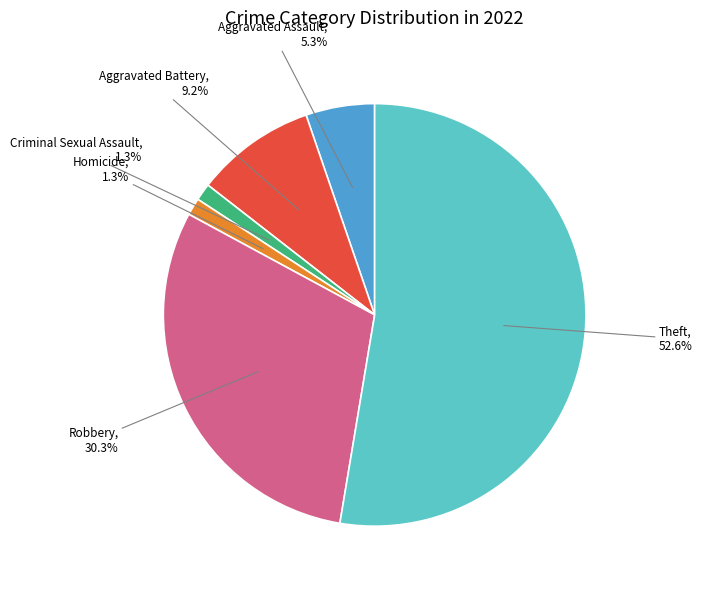

Does any single category account for the majority?

Yes